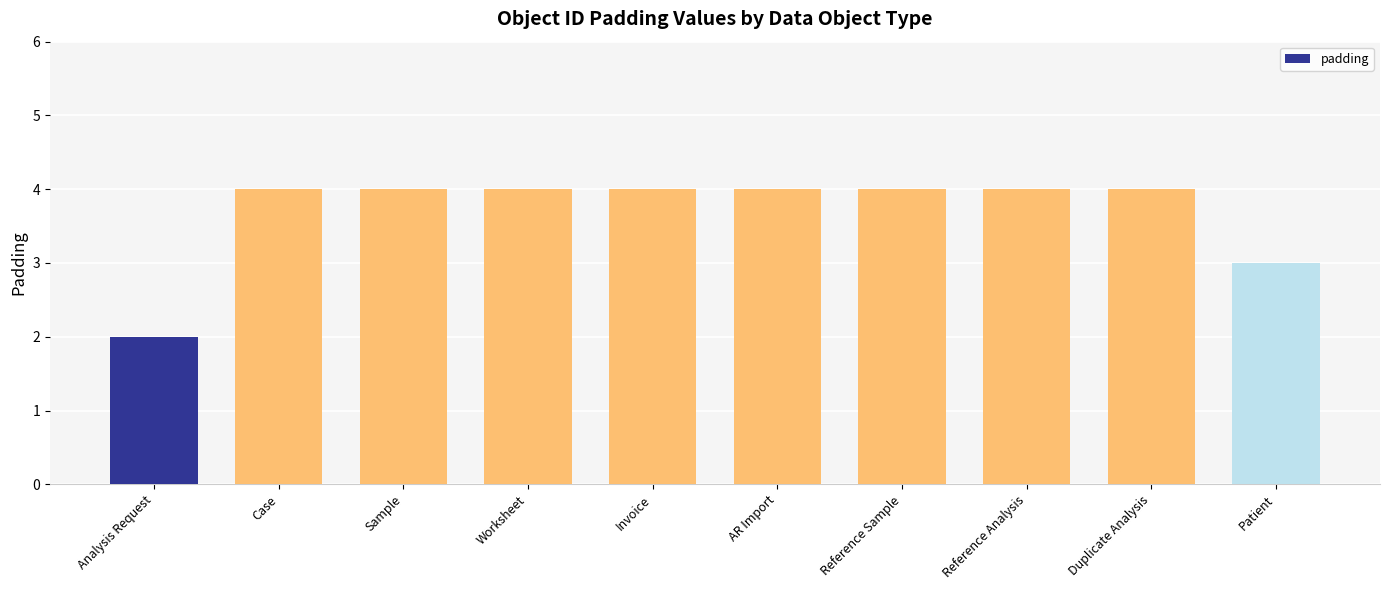

True or false: the data shows 1 at Reference Sample.

False